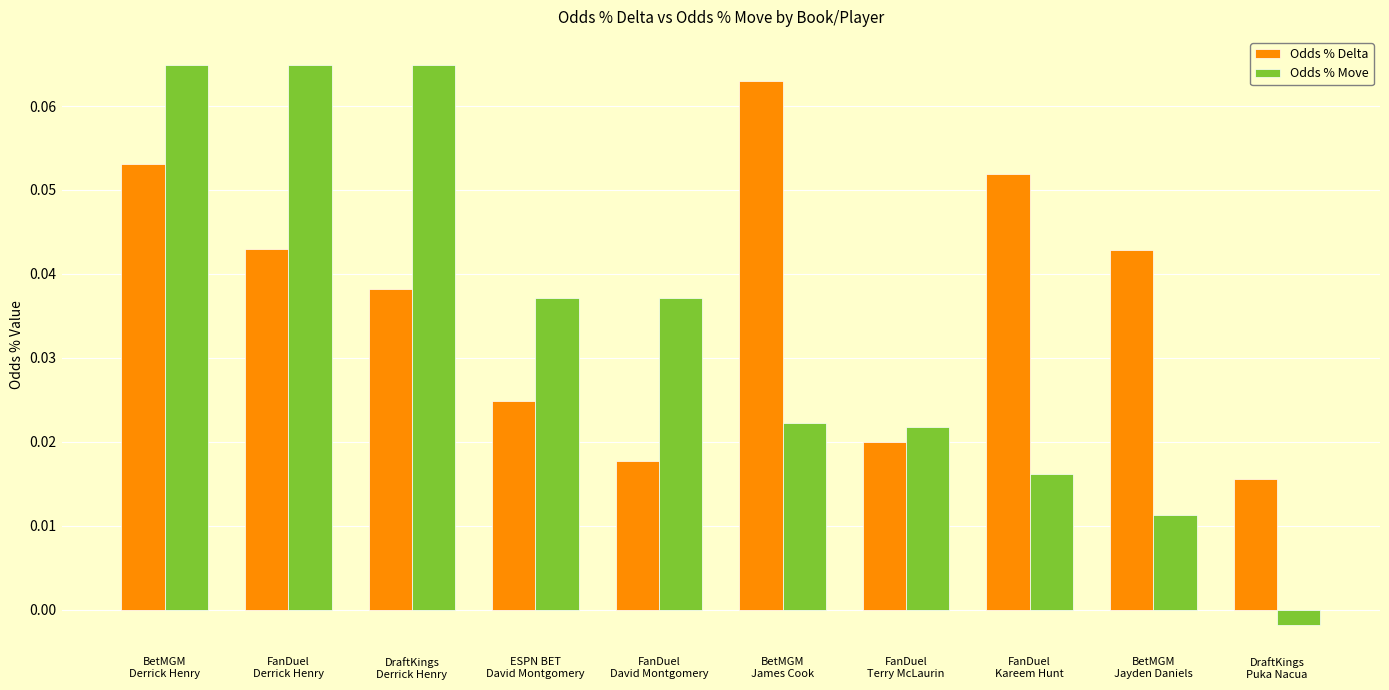

What is the sum of all Odds % Move values?

0.3